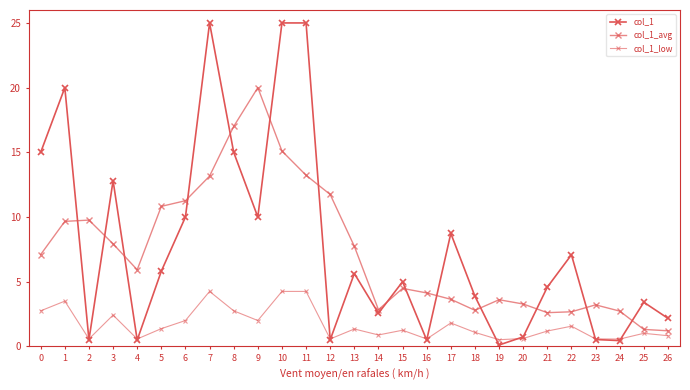

How many values in the col_1 series are below 5?

13